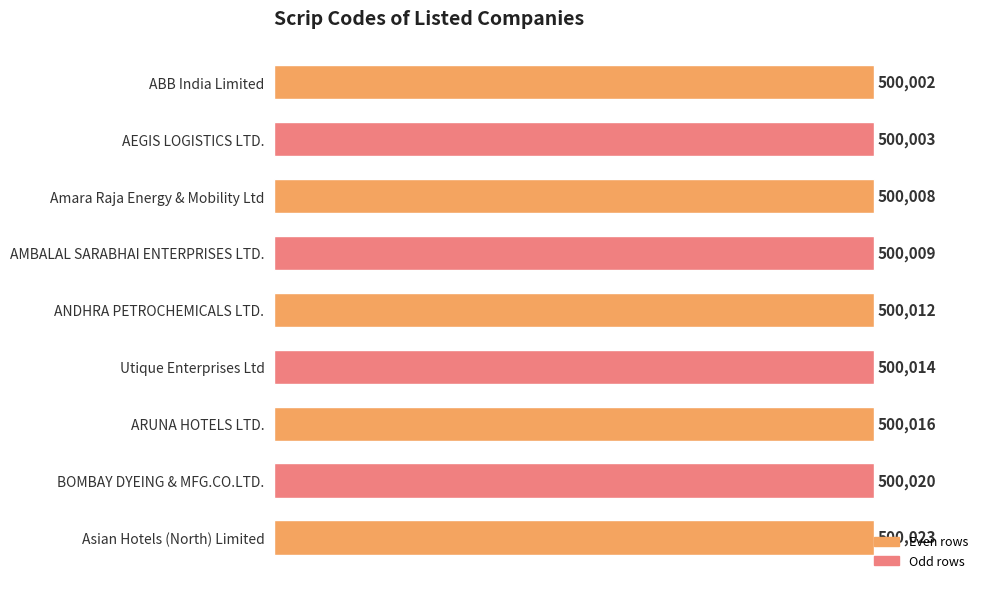

Approximately how many times larger is the value at Asian Hotels (North) Limited compared to ANDHRA PETROCHEMICALS LTD.?

1.0